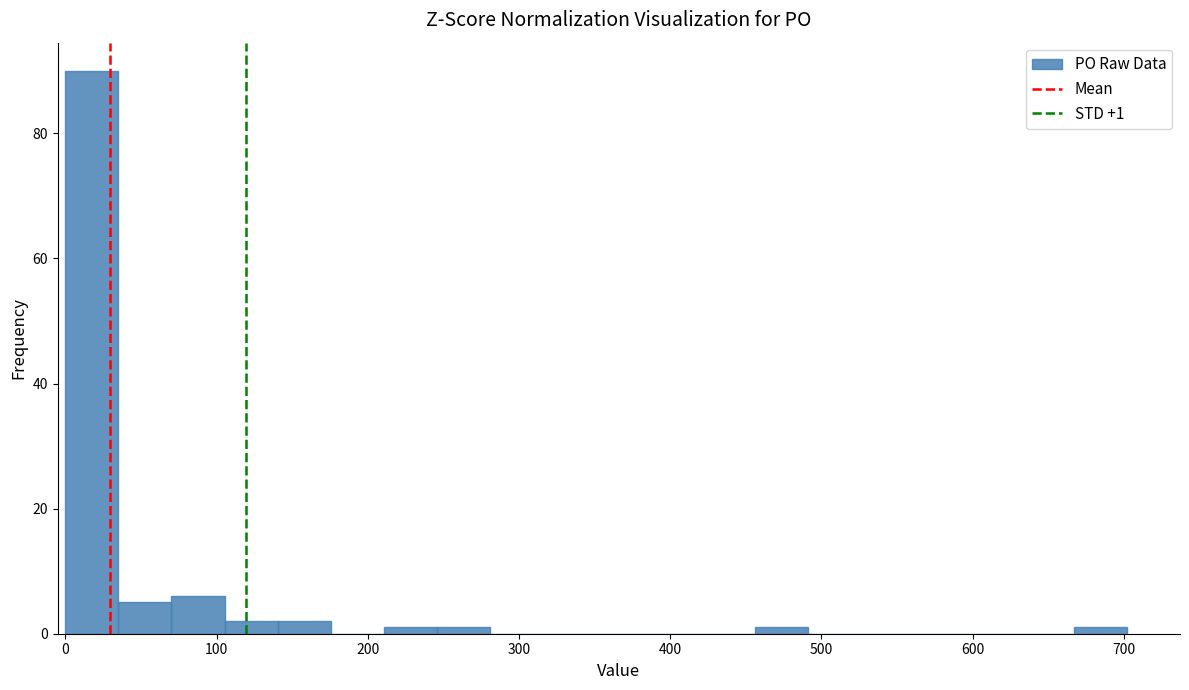

Around what value on the x-axis is the tallest bar? Give the approximate position of its centre, as read against the axis.

20